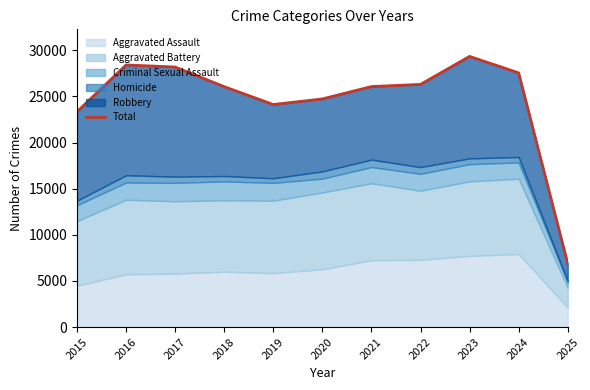

Rank the categories by value from highest to lowest.

2023, 2016, 2017, 2024, 2022, 2021, 2018, 2020, 2019, 2015, 2025